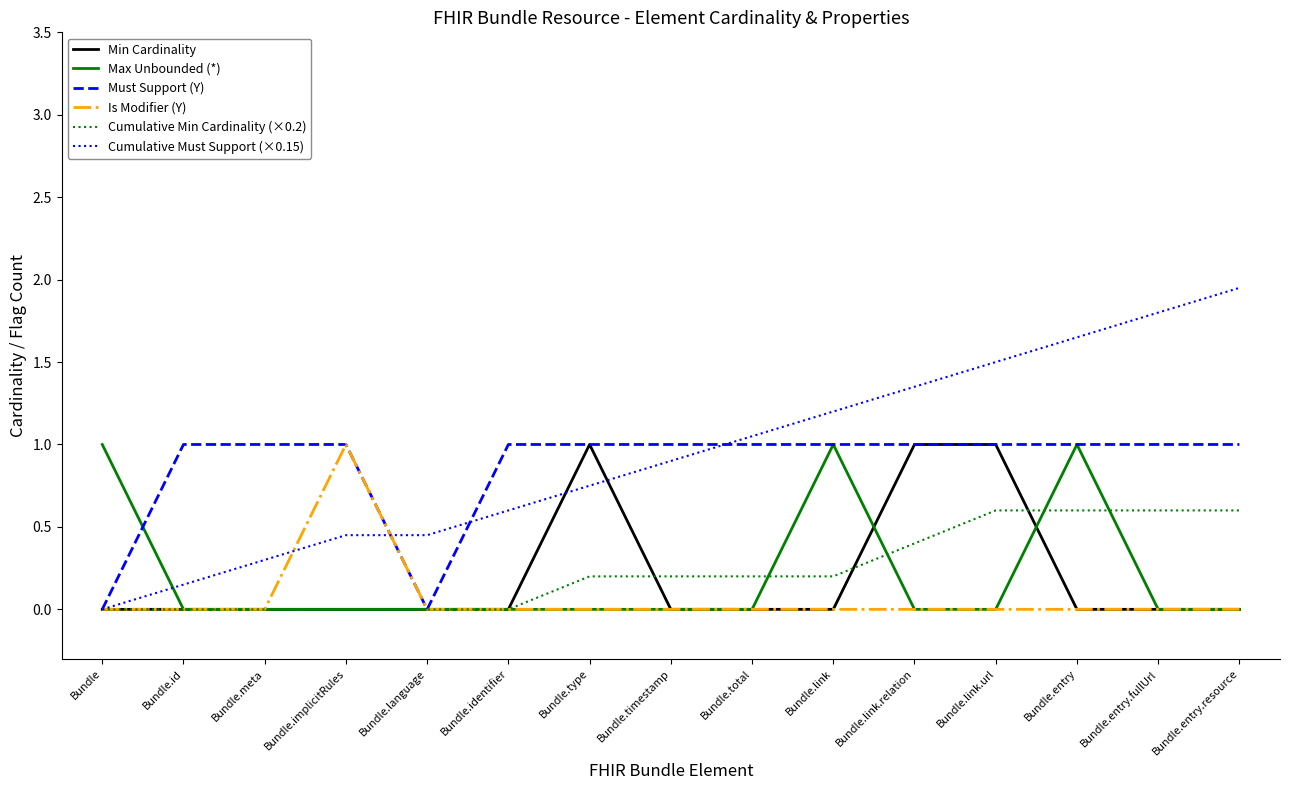

What value does the Cumulative Must Support (×0.15) series have at Bundle.link?

1.2